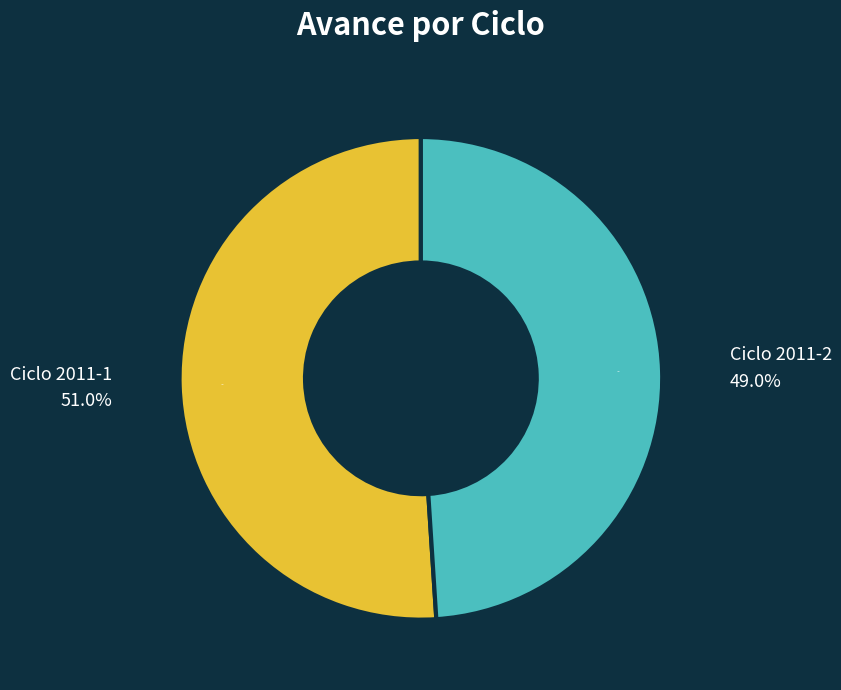

What is the majority slice?

Ciclo 2011-1